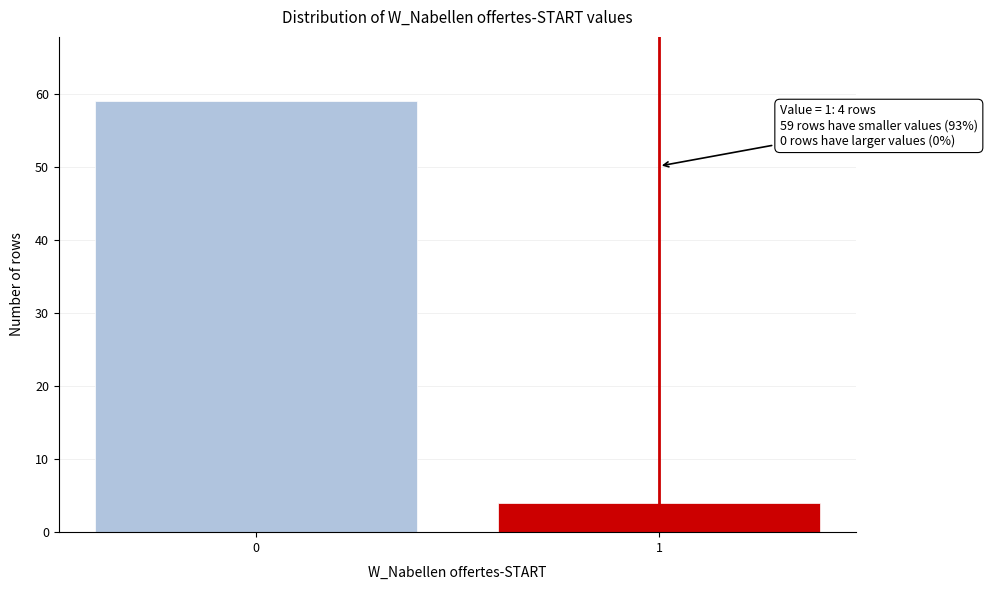

Reading left to right, what are all the values shown in this chart?

59	4